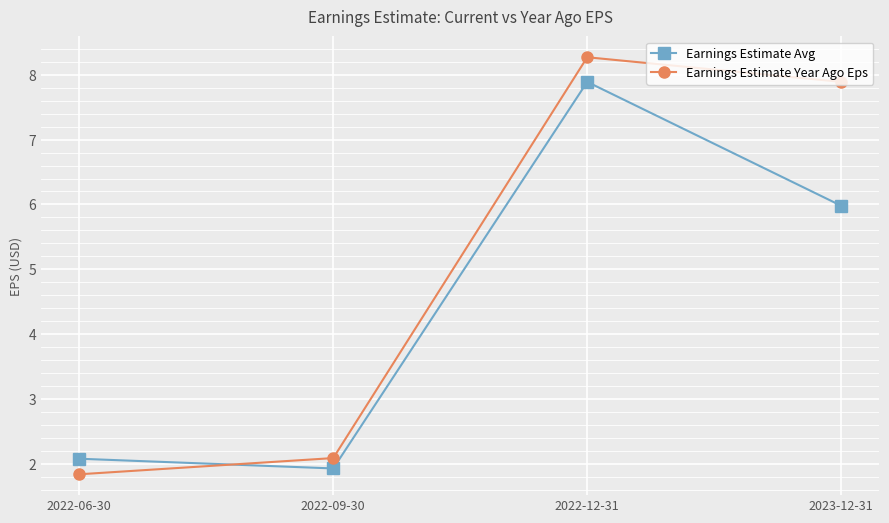

What are all the series names shown in the legend?

Earnings Estimate Avg, Earnings Estimate Year Ago Eps